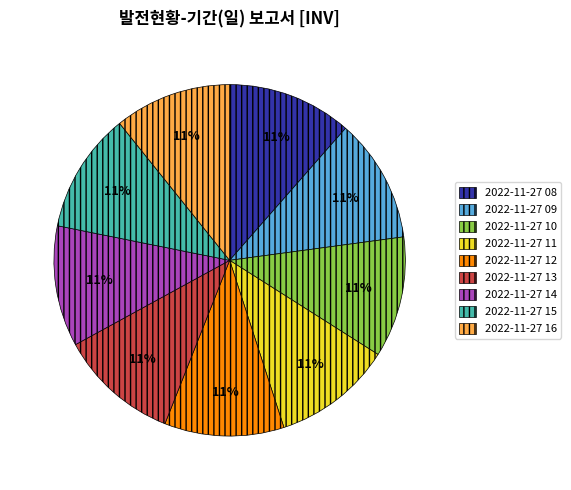

How many segments does this pie chart have?

9